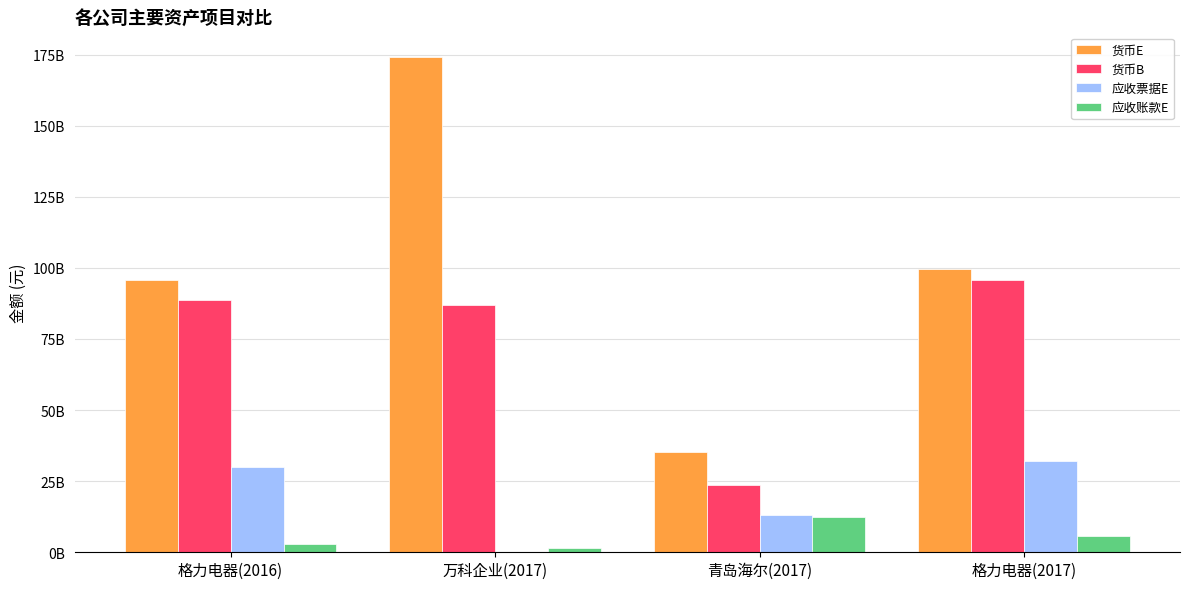

What is the approximate value of 货币B at 格力电器(2017)?

95753662304.5